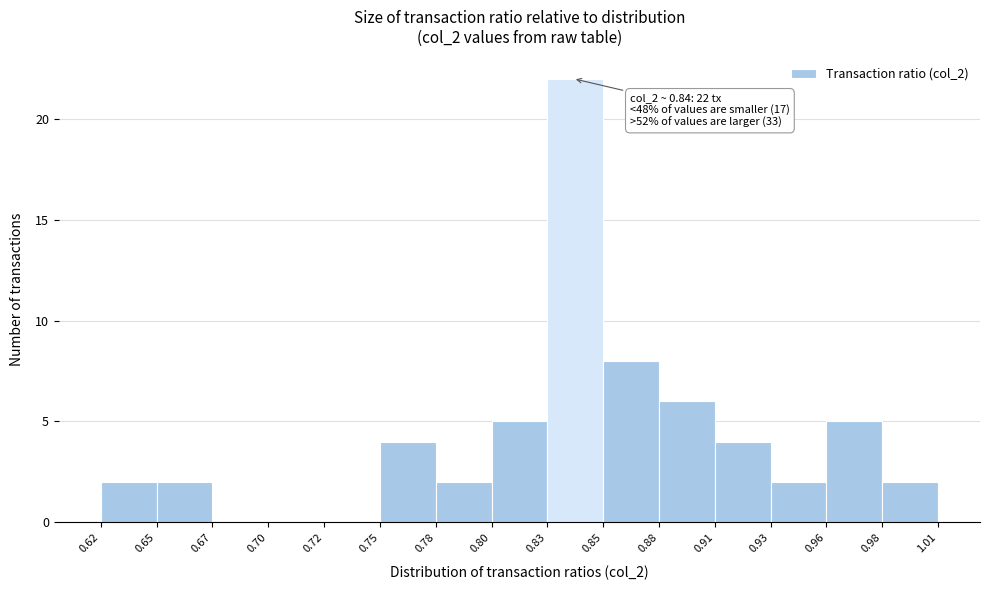

Over which range of the x-axis is the bar tallest?

0.83 to 0.85